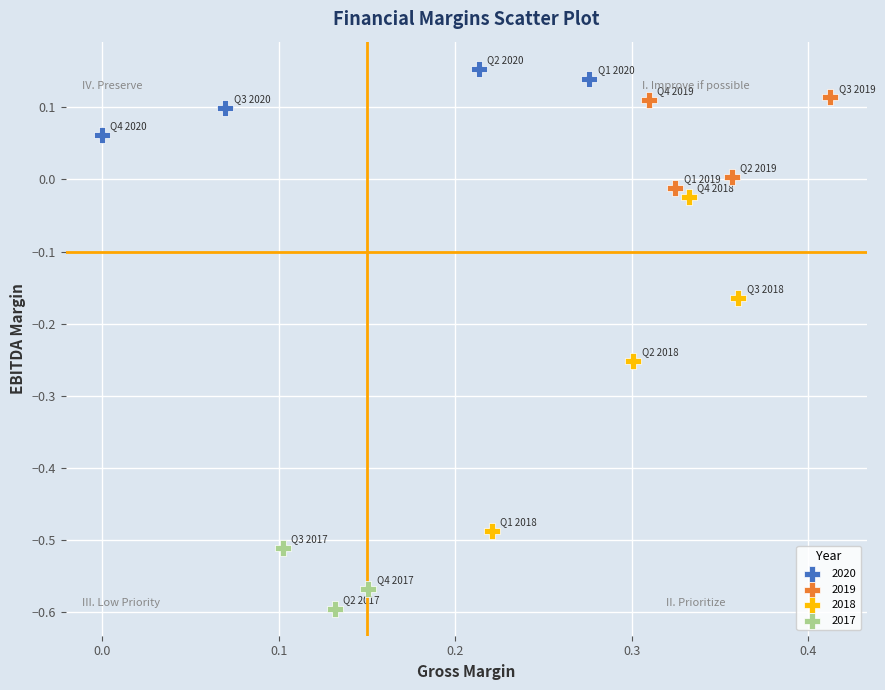

Which series has the widest spread of Y values?

2018